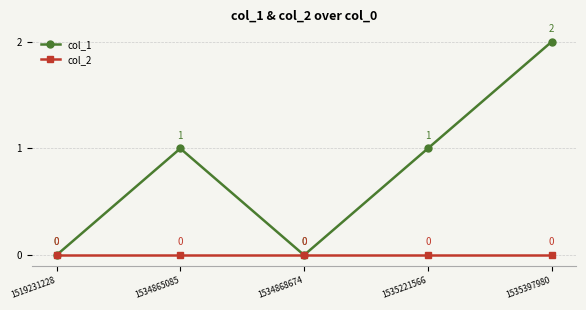

Count the number of categories in the chart.

5